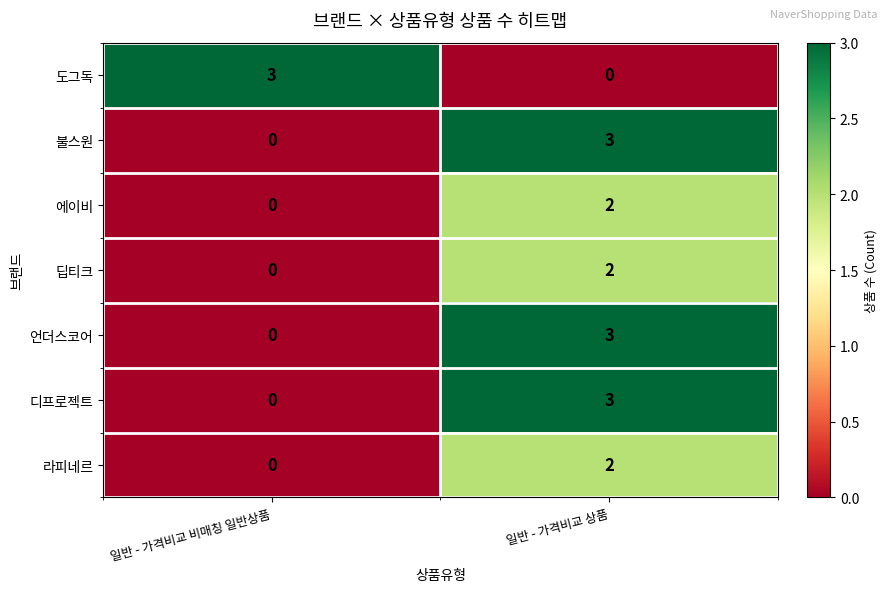

What is the greatest value displayed?

3